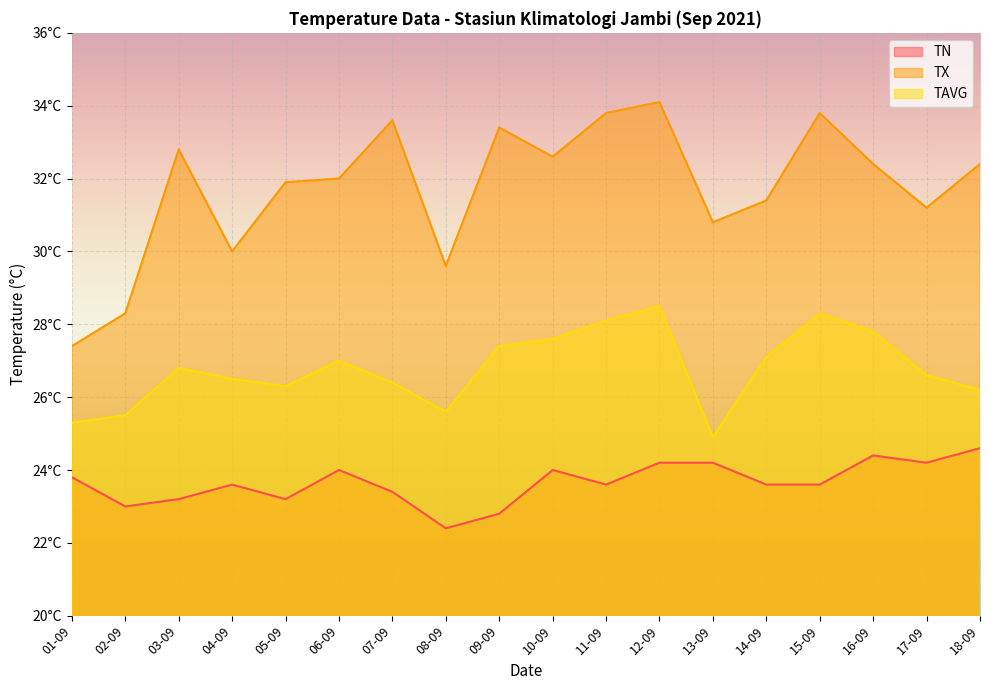

Reading left to right, extract all data points from this chart.

TN: 01-09=23.8	02-09=23.0	03-09=23.2	04-09=23.6	05-09=23.2	06-09=24.0	07-09=23.4	08-09=22.4	09-09=22.8	10-09=24.0	11-09=23.6	12-09=24.2	13-09=24.2	14-09=23.6	15-09=23.6	16-09=24.4	17-09=24.2	18-09=24.6
TX: 01-09=27.4	02-09=28.3	03-09=32.8	04-09=30.0	05-09=31.9	06-09=32.0	07-09=33.6	08-09=29.6	09-09=33.4	10-09=32.6	11-09=33.8	12-09=34.1	13-09=30.8	14-09=31.4	15-09=33.8	16-09=32.4	17-09=31.2	18-09=32.4
TAVG: 01-09=25.3	02-09=25.5	03-09=26.8	04-09=26.5	05-09=26.3	06-09=27.0	07-09=26.4	08-09=25.6	09-09=27.4	10-09=27.6	11-09=28.1	12-09=28.5	13-09=24.9	14-09=27.1	15-09=28.3	16-09=27.8	17-09=26.6	18-09=26.2